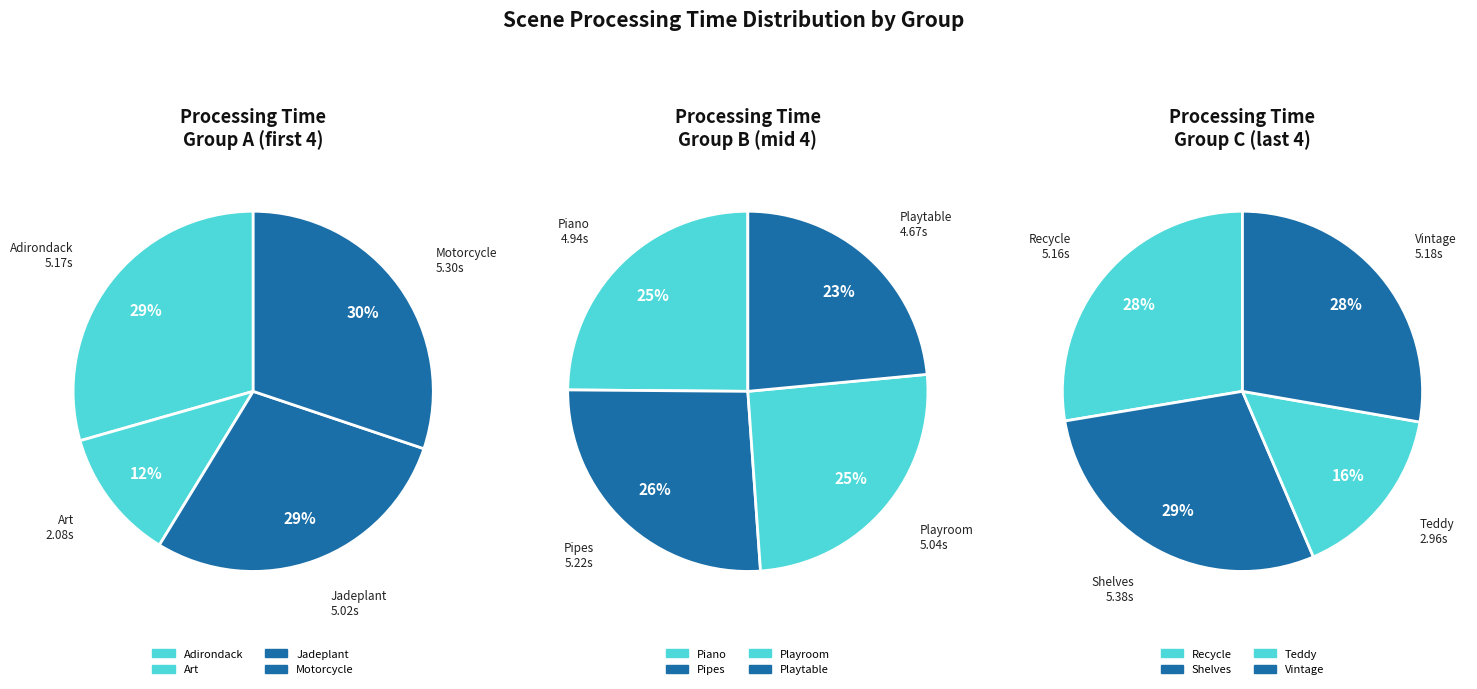

Which has a higher value, Playroom or Motorcycle?

Motorcycle